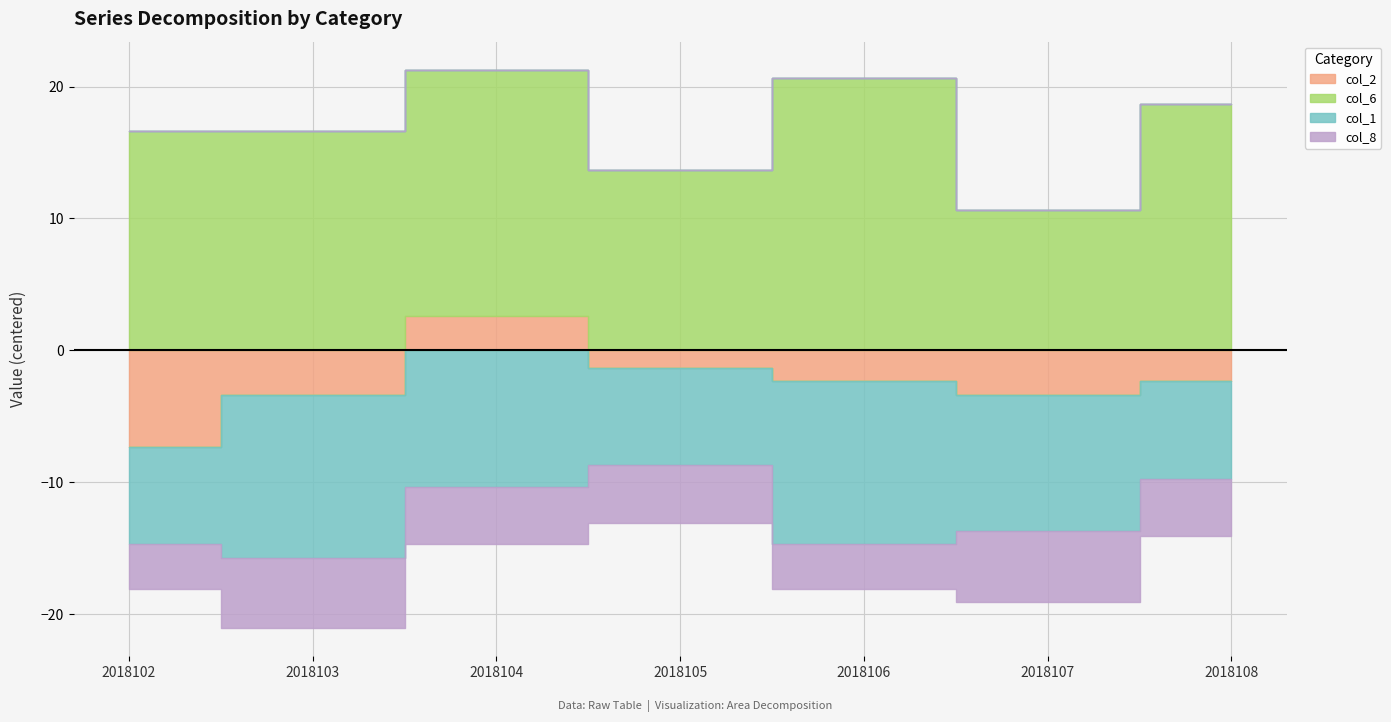

Rank the categories by col_8 value from highest to lowest.

2018102, 2018106, 2018104, 2018105, 2018108, 2018103, 2018107